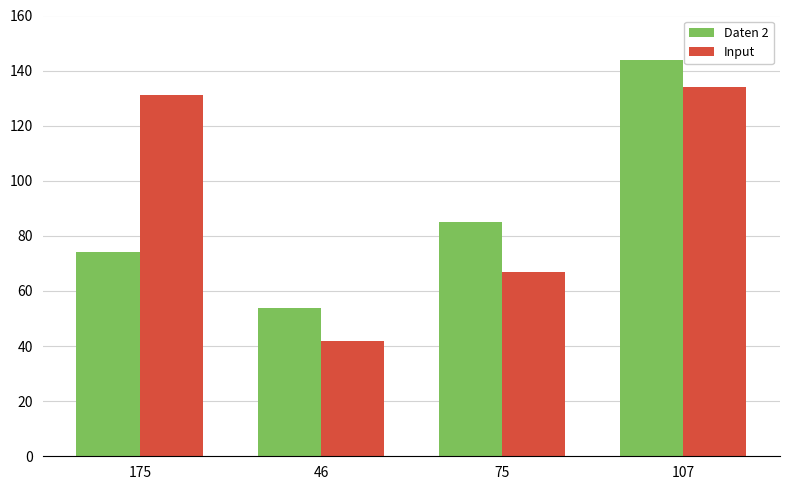

What is the total value across all series at 107?

278